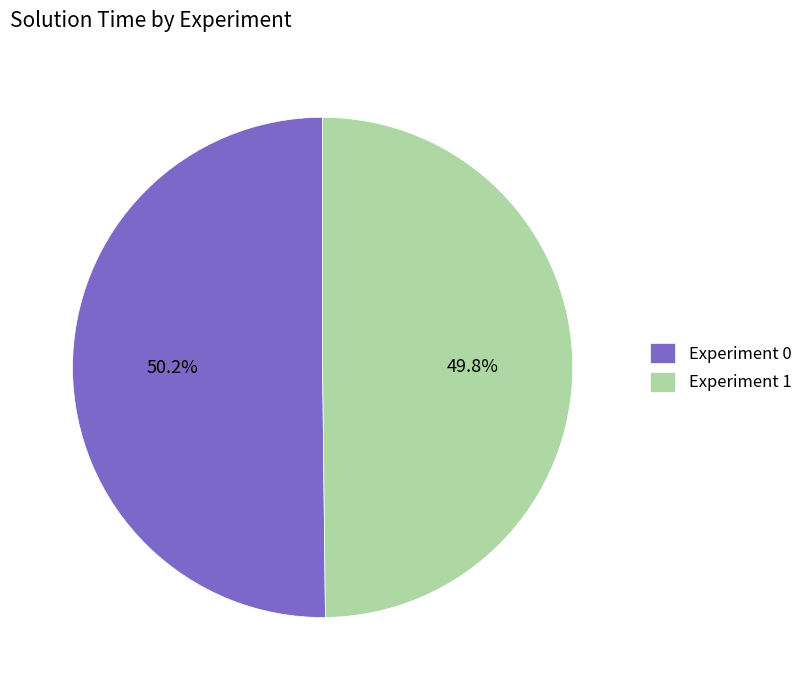

Does any single category account for the majority?

Yes